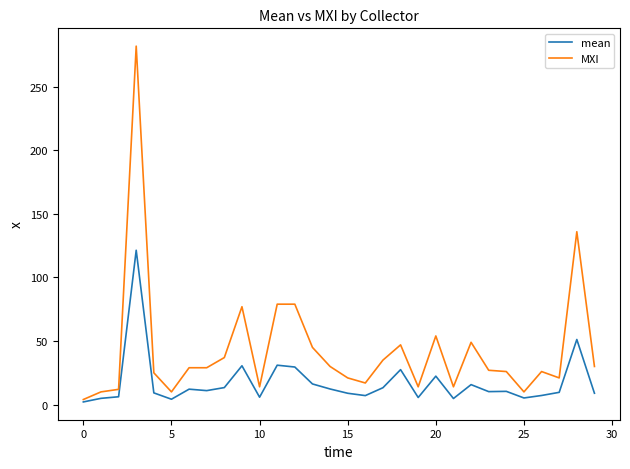

What is the maximum value shown in the chart?

282.0